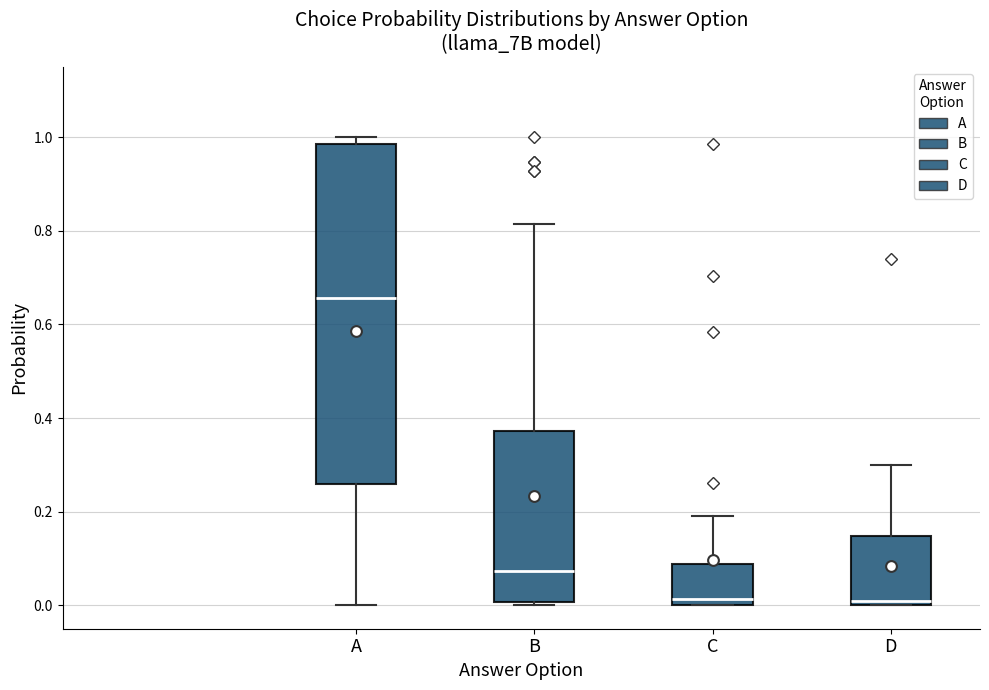

Where is the lower edge of the box for B on the y-axis? The values are not printed on the chart, so give them approximately, as read against the axis.

0.00